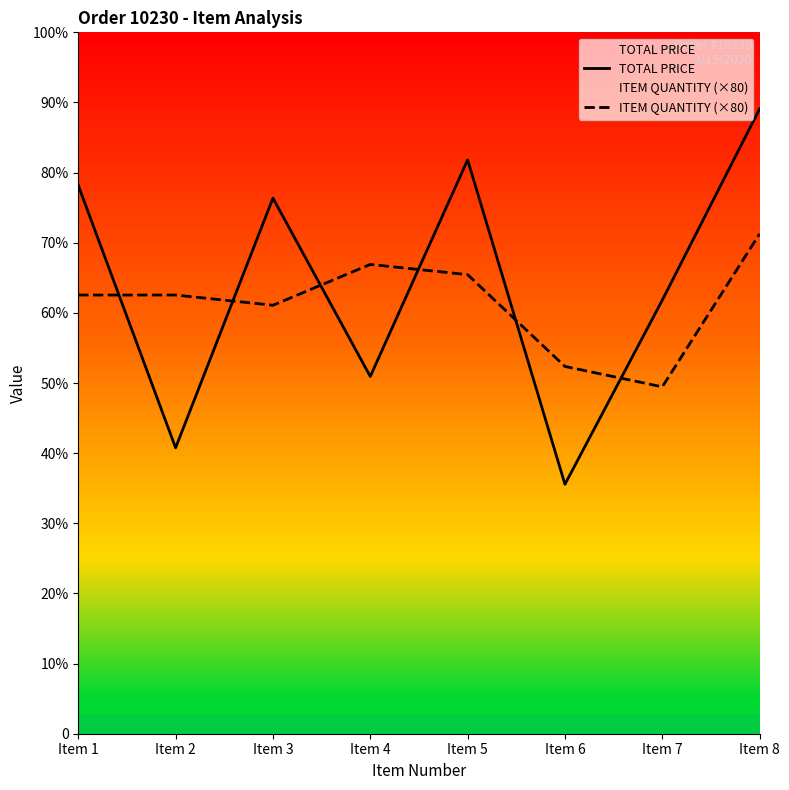

How many interior local valleys does the ITEM QUANTITY (×80) series have?

2